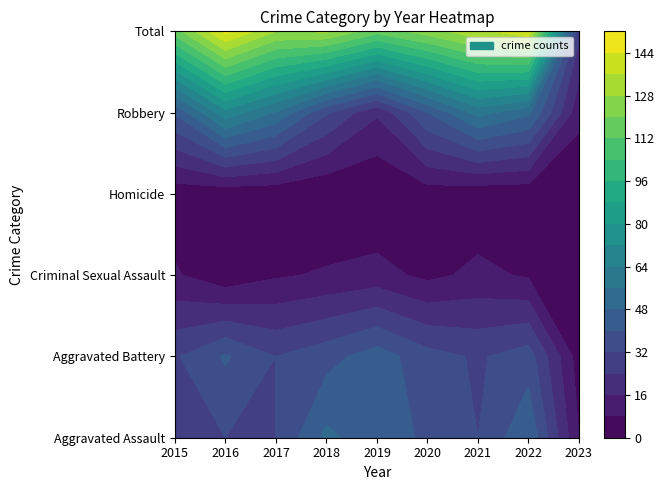

At which label is Total closest to 86?

2019